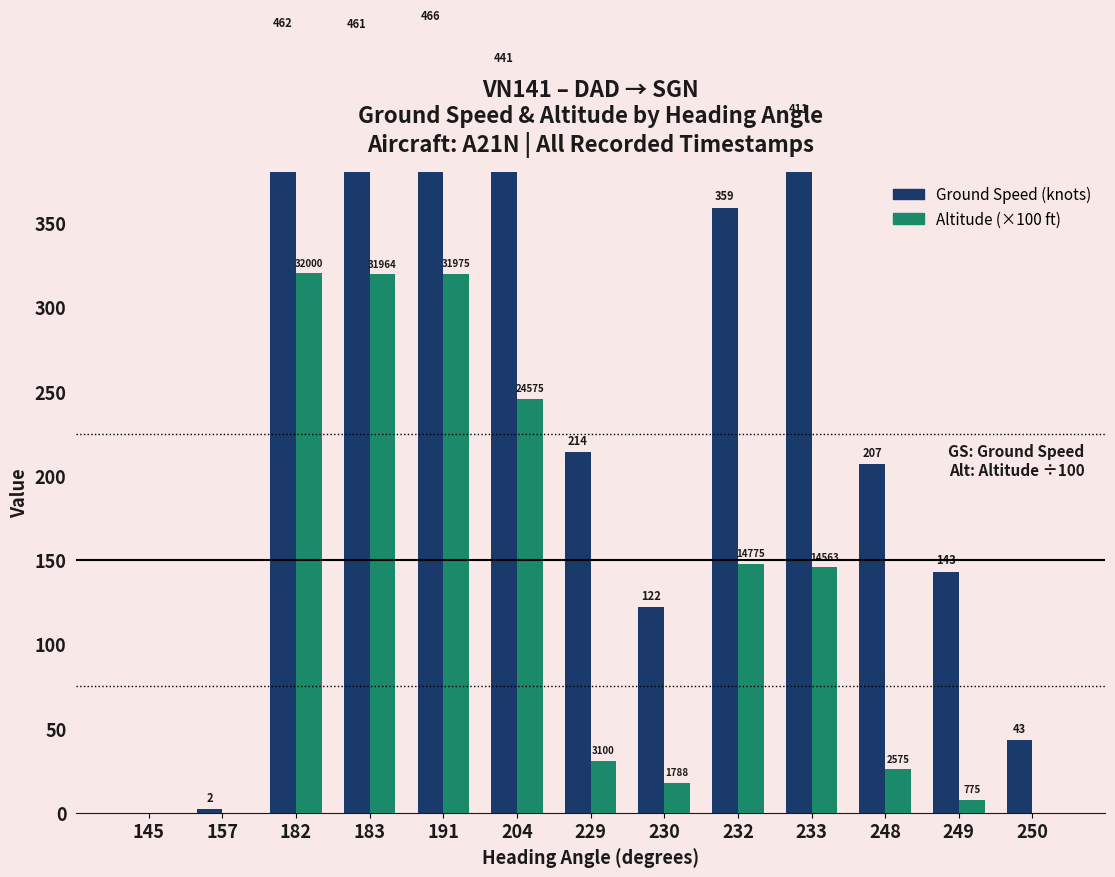

How many data points in Altitude (×100 ft) are above 31?

6